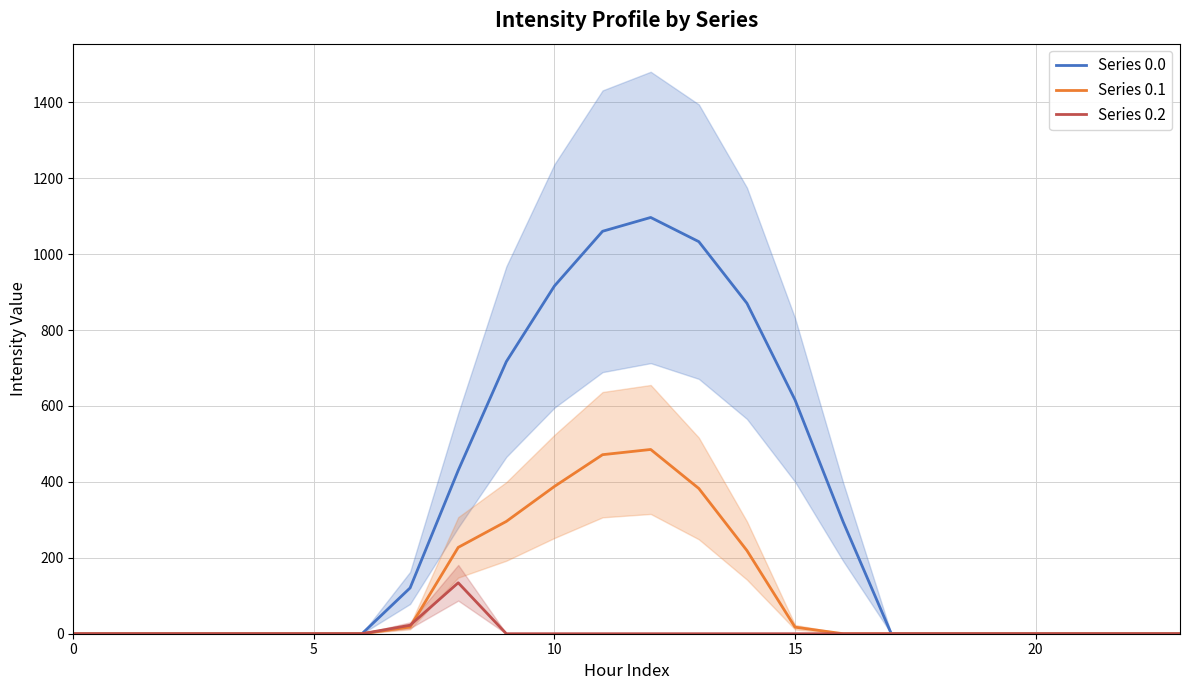

The Series 0.2 series shows 0.0 at 19. True or false?

True